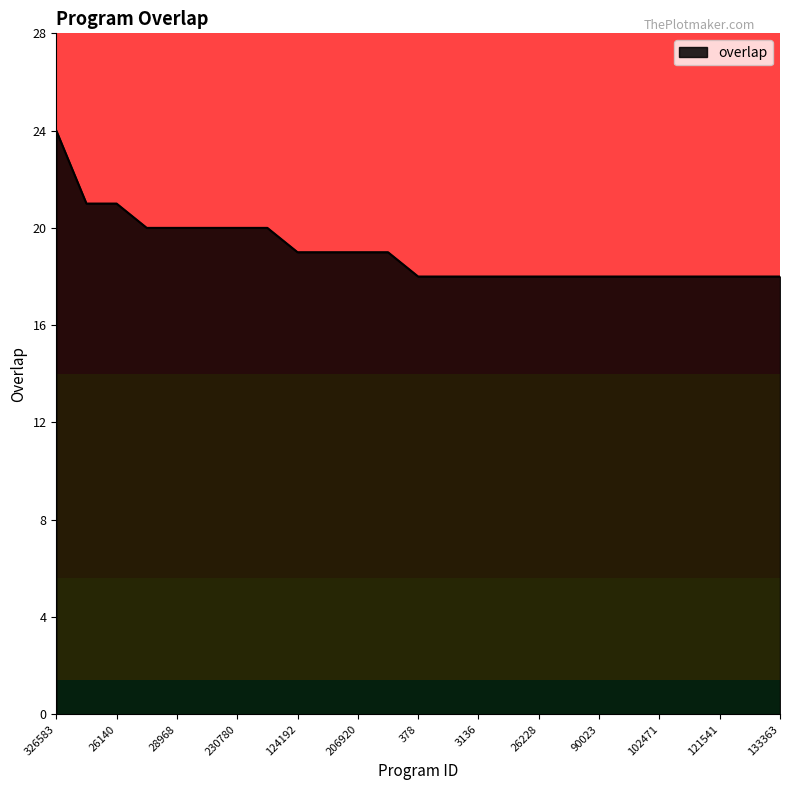

What is the greatest value displayed?

24